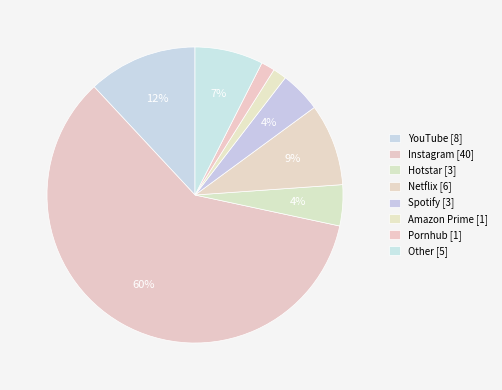

Is there any slice that represents more than half of the pie?

Yes